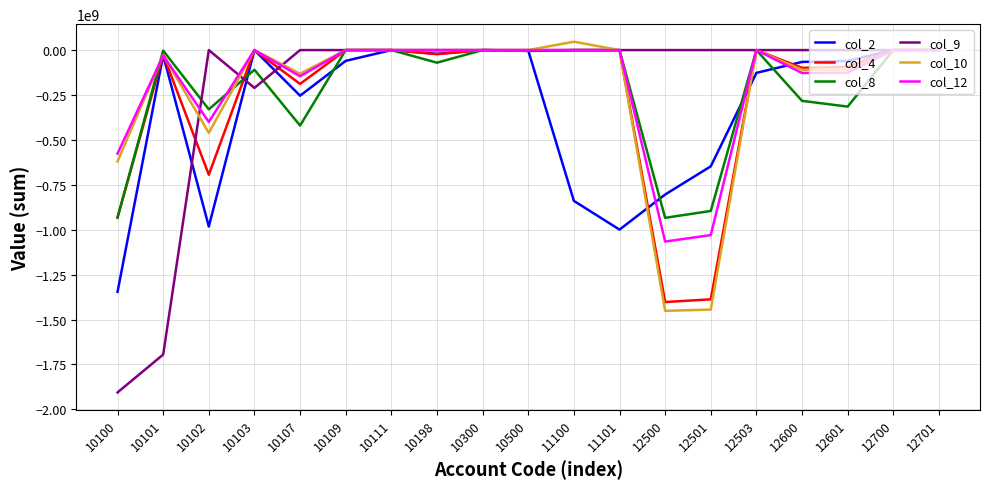

The value of col_10 at 10103 is 0.0. True or false?

True